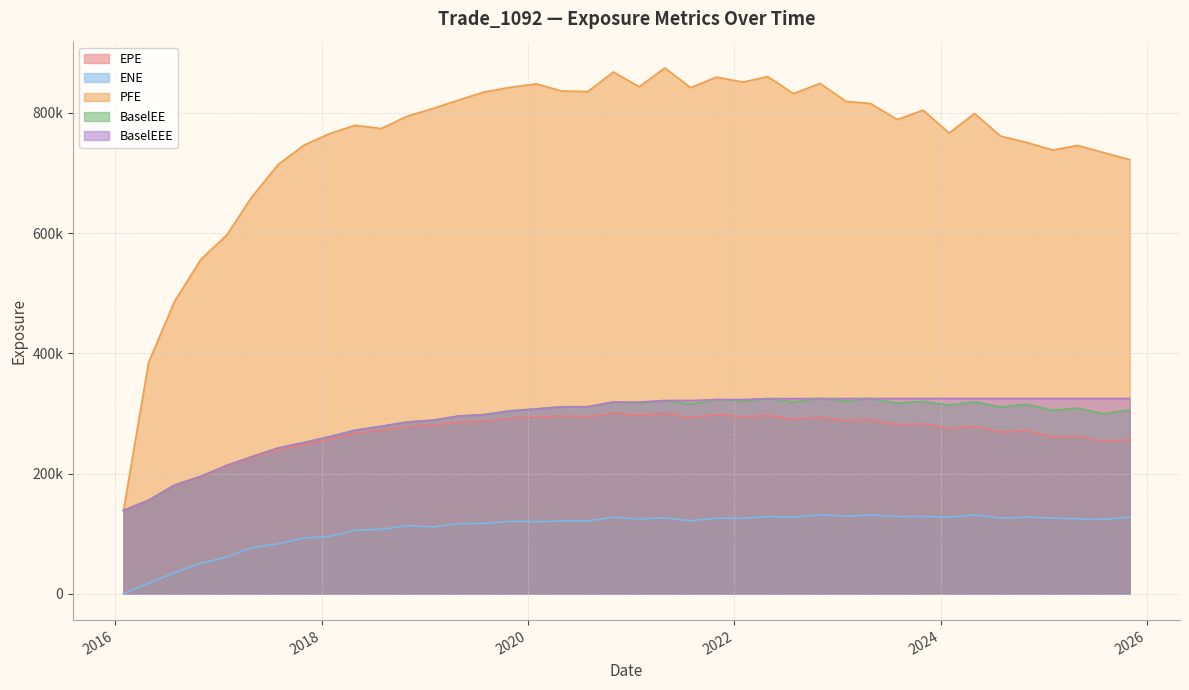

In EPE, how many points are lower than both neighbors (excluding endpoints)?

11